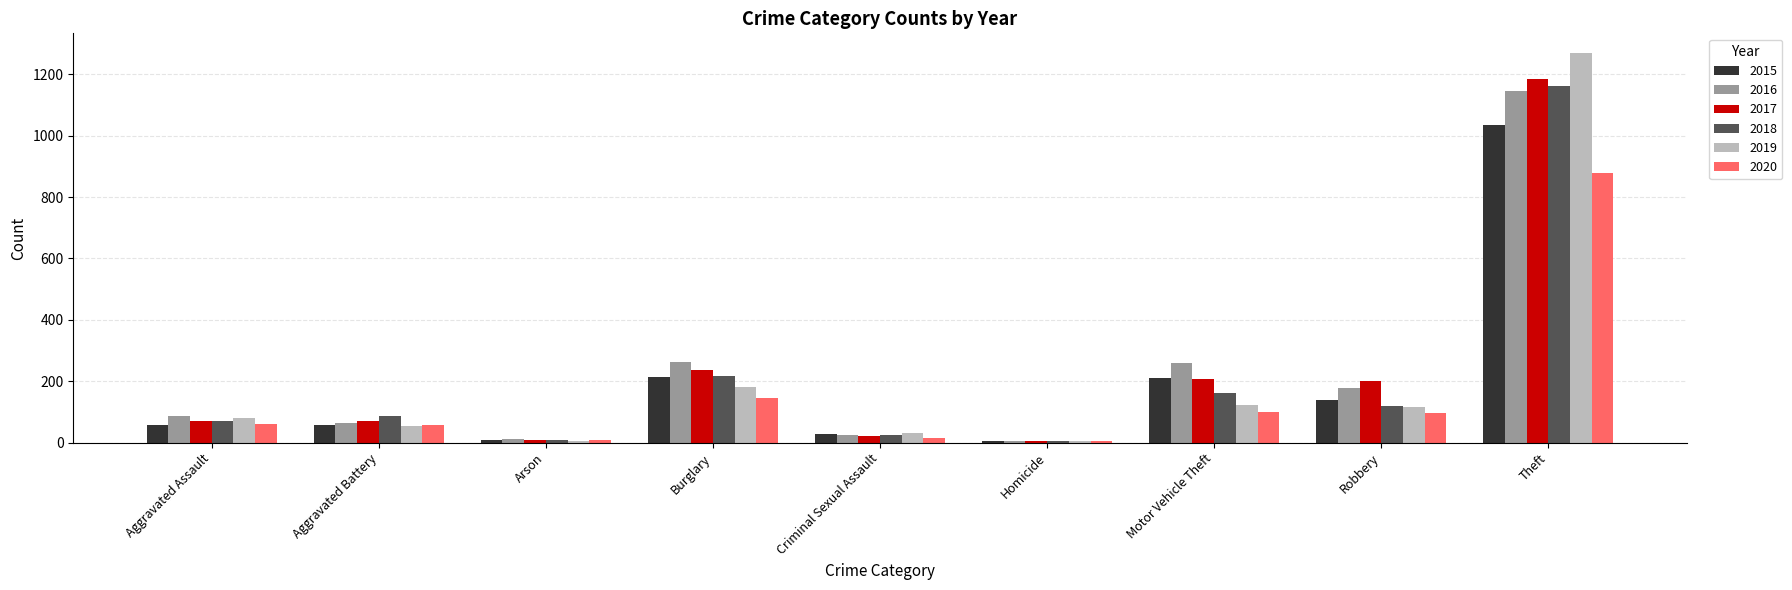

What is the sum of the 2018 values at Theft and Aggravated Assault?

1235